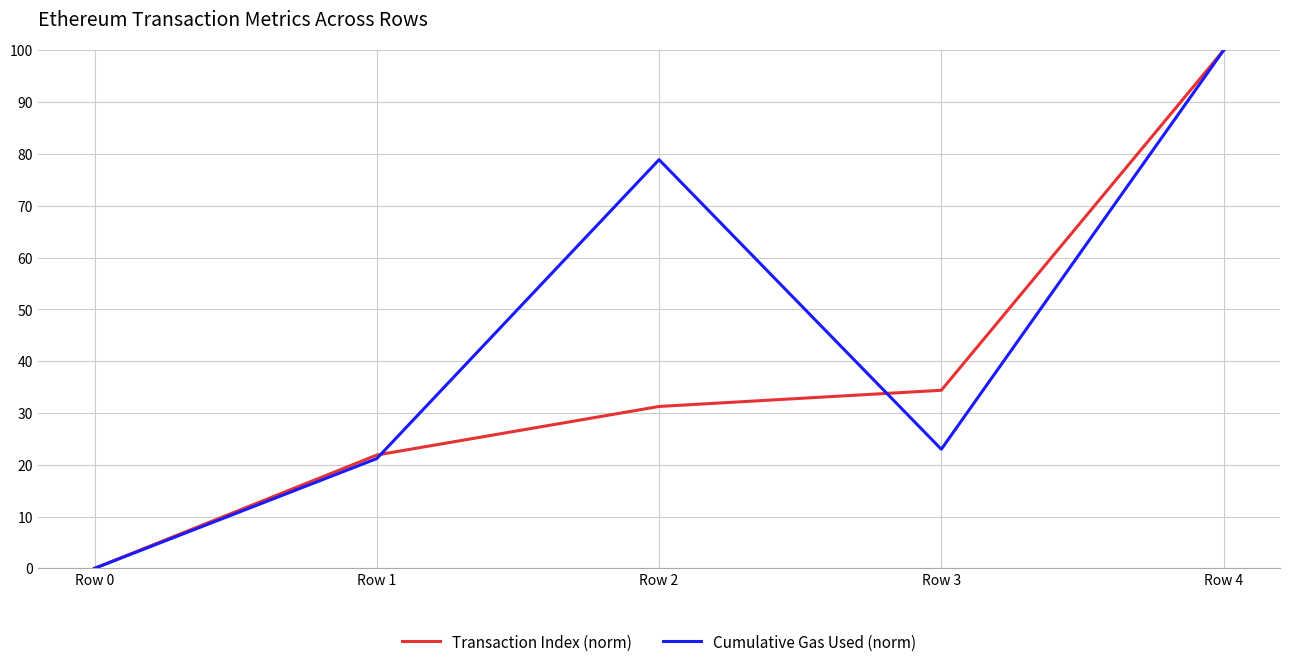

Where is the first local maximum for Cumulative Gas Used (norm)?

Row 2